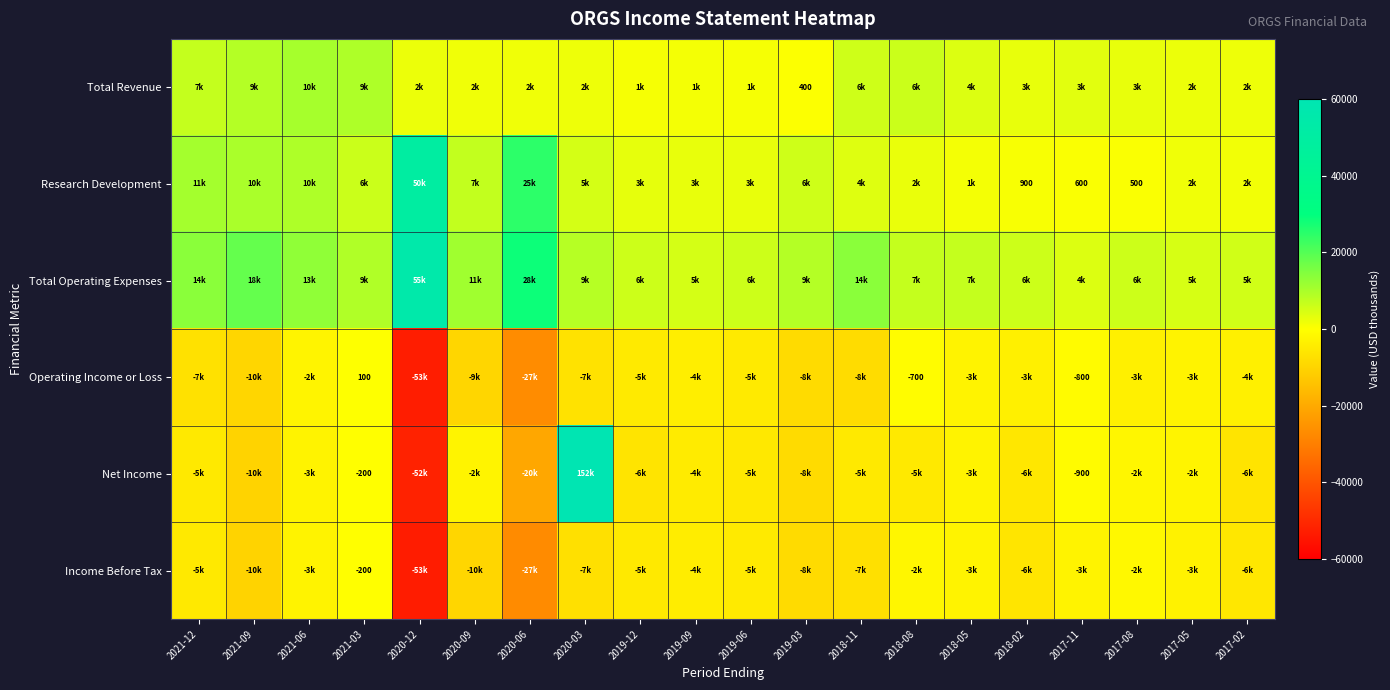

The value of Income Before Tax at 2018-08 is -1900. True or false?

True